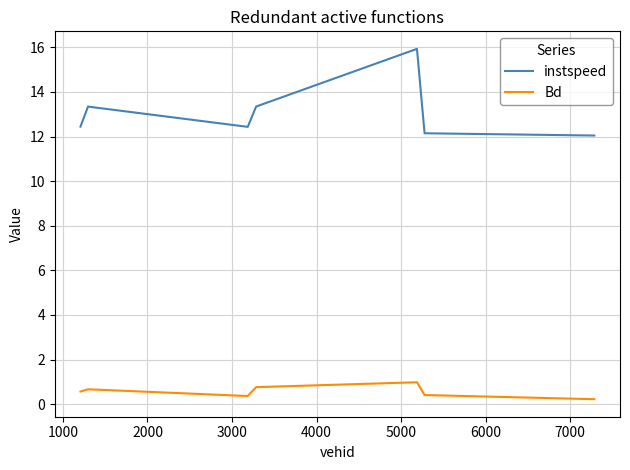

True or false: Bd and instspeed cross at least once.

False